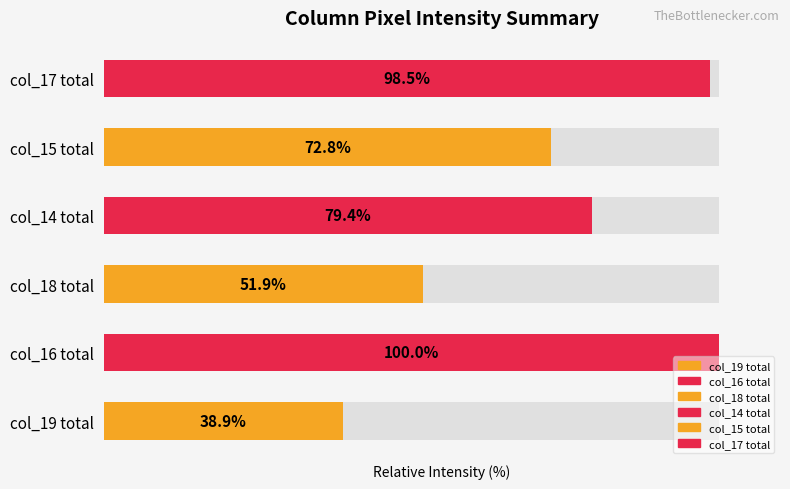

What is the approximate value at col_19 total?

38.9